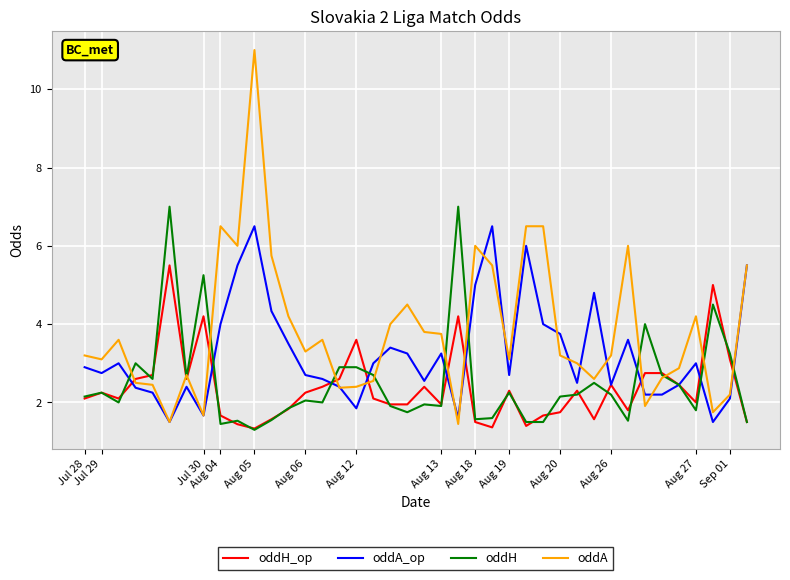

True or false: oddH_op has more than 2 points higher than both neighbors.

True